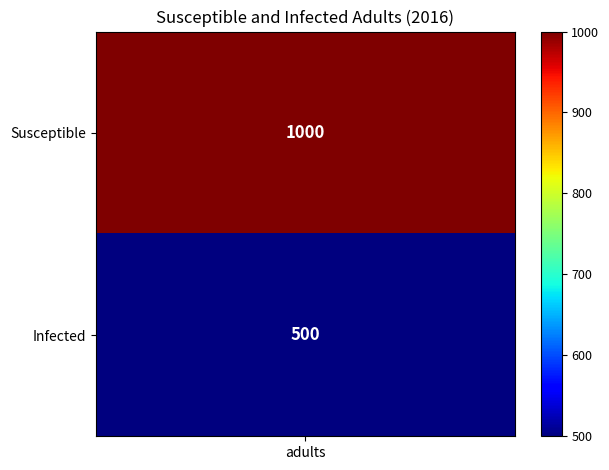

What is the ratio of the value at Susceptible_adults_Number_2016 to the value at Infected_adults_Number_2016?

2.0